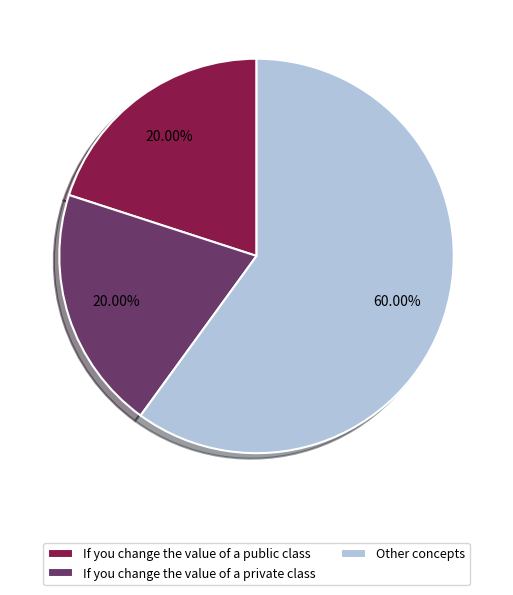

What is the largest slice in the pie chart?

Other concepts